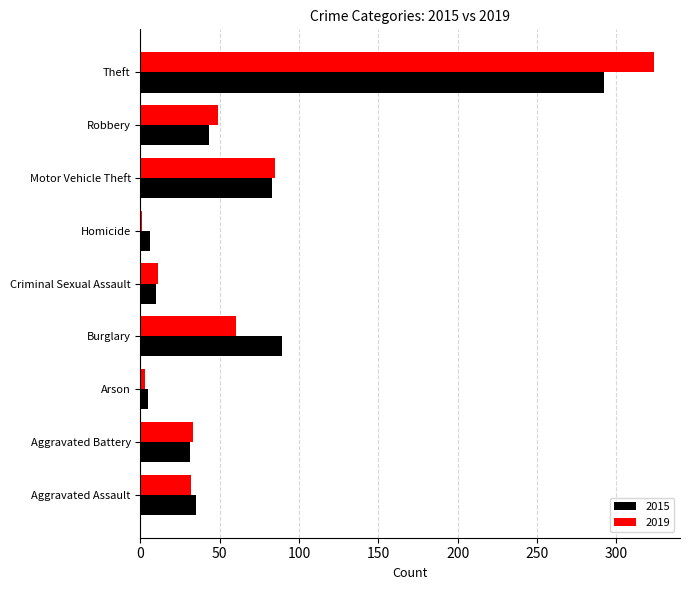

Count the number of data series in this chart.

2